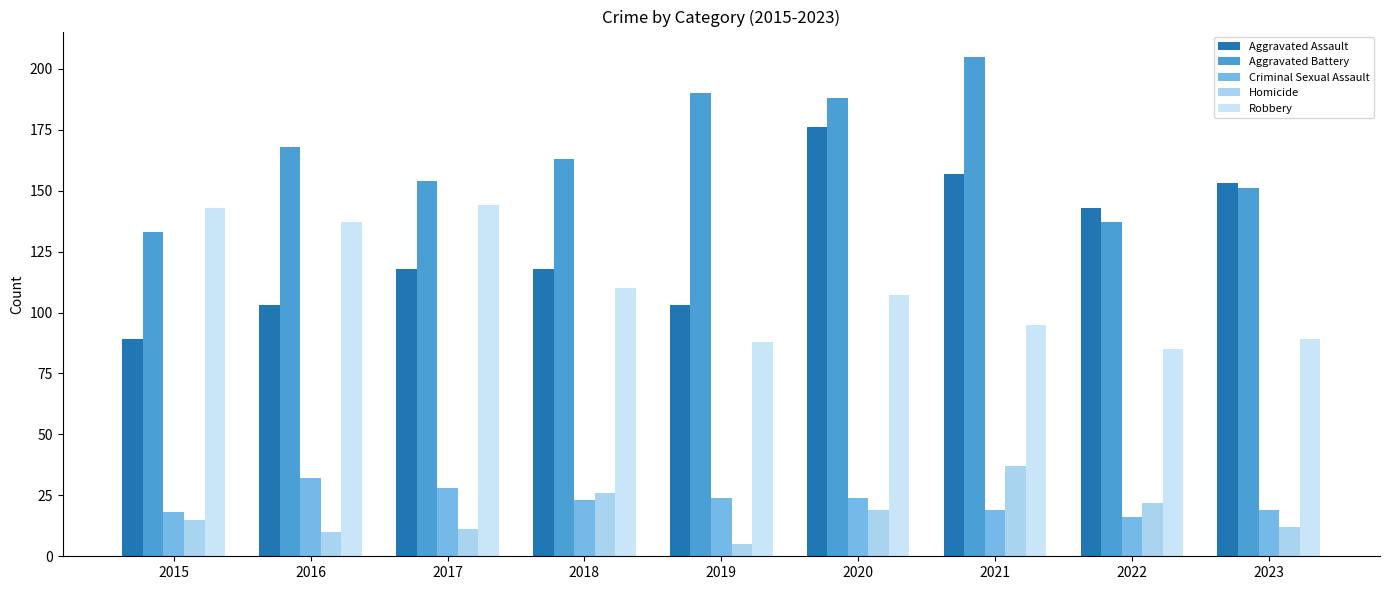

How many values in the Homicide series are below 15?

4